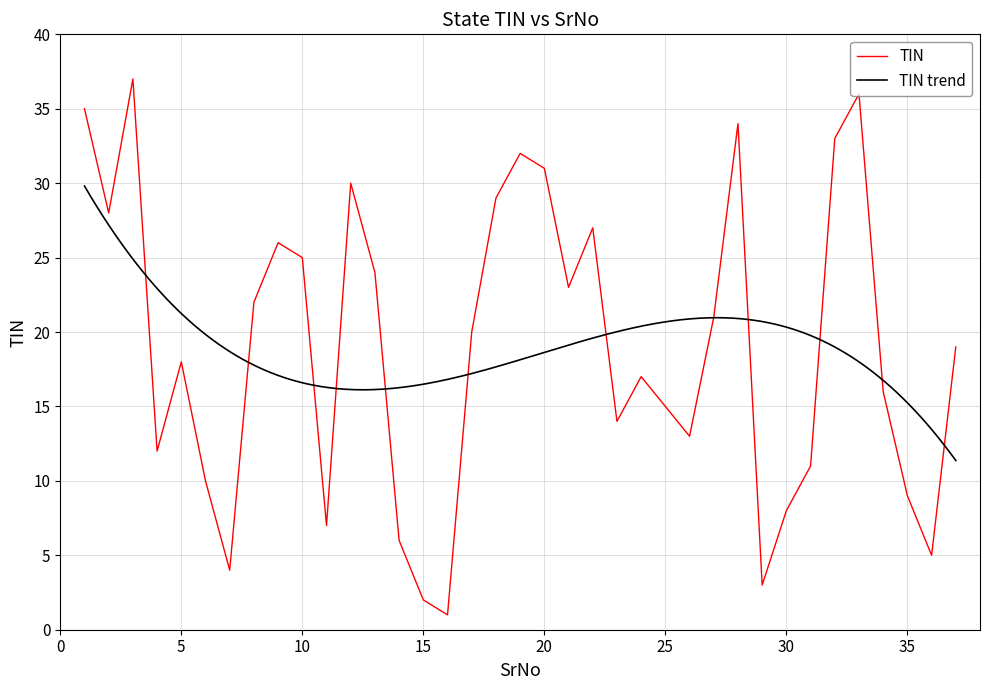

What is the ratio of the value at 31 to the value at 26?

0.8